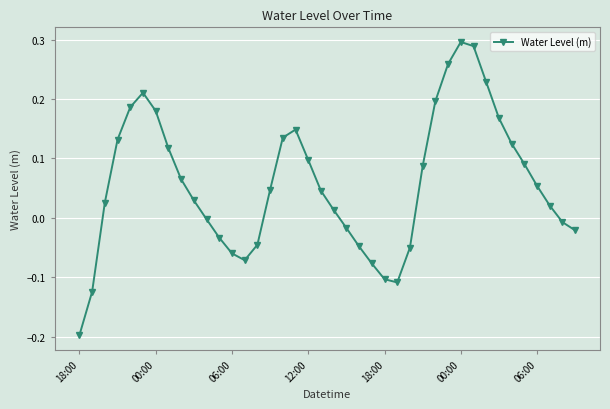

What is the difference between the maximum and minimum values?

0.5